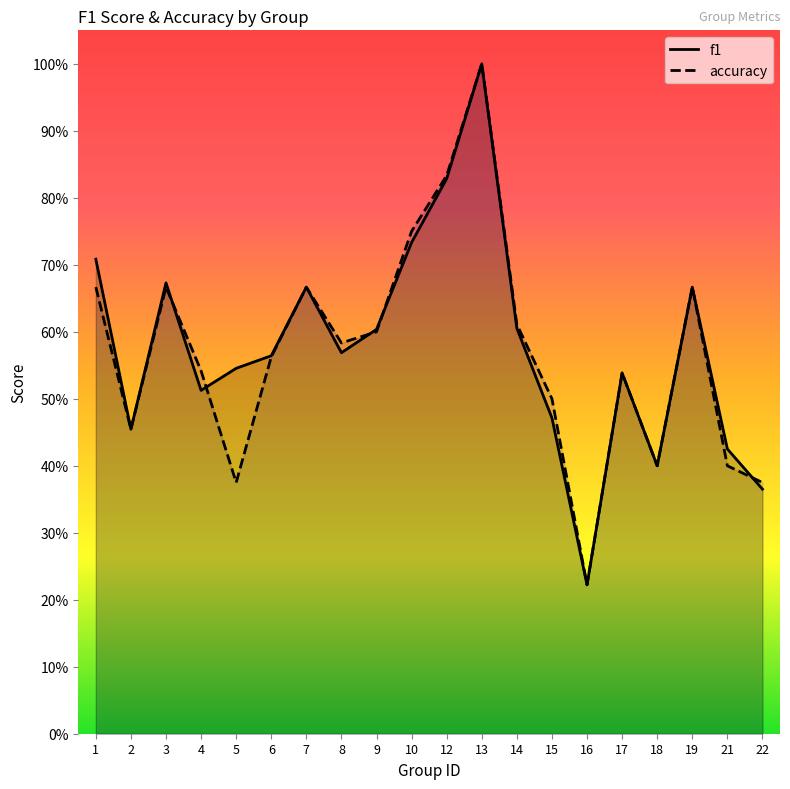

Is it true that f1 equals 0.7 at 1?

True